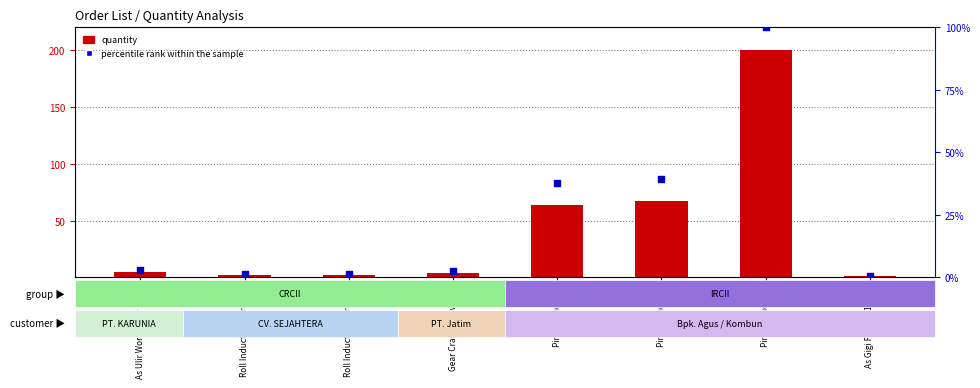

At how many categories does at least one series exceed 9?

3